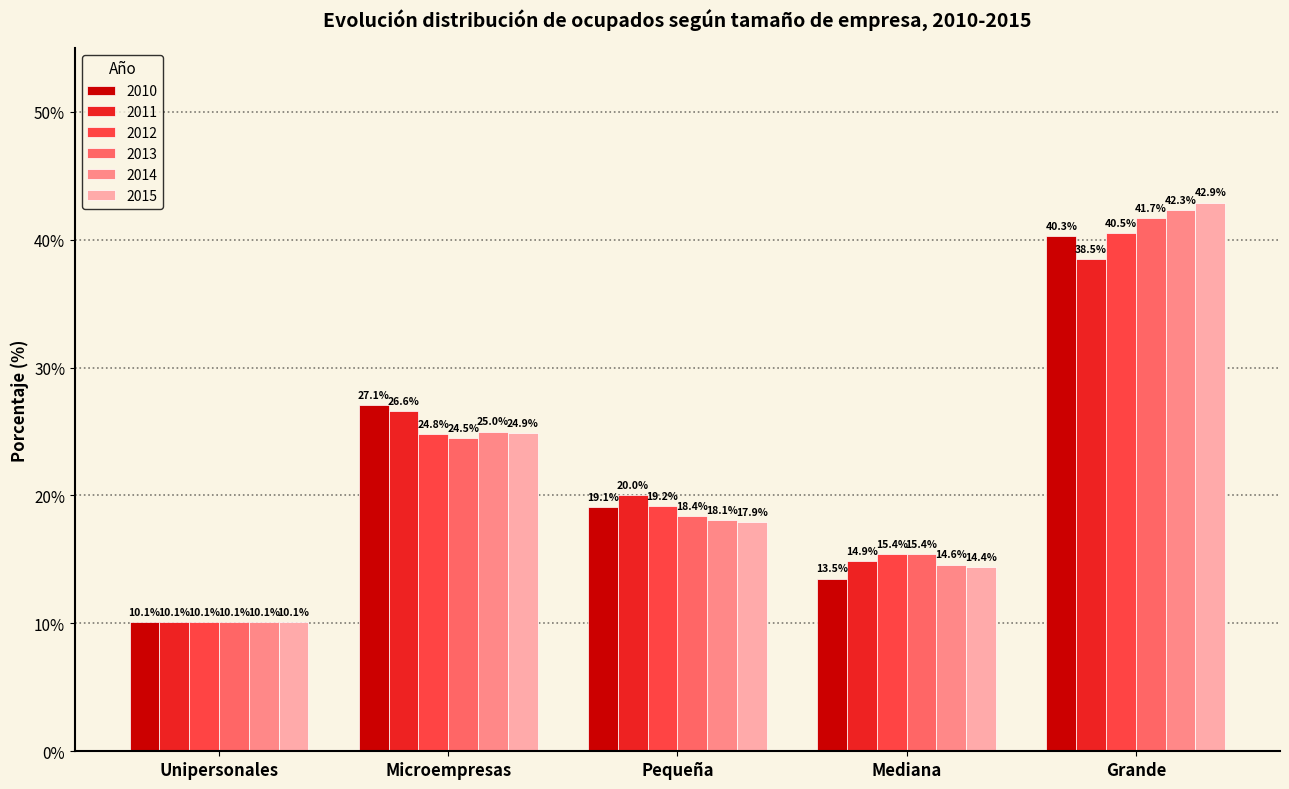

What position from the right is Mediana?

2